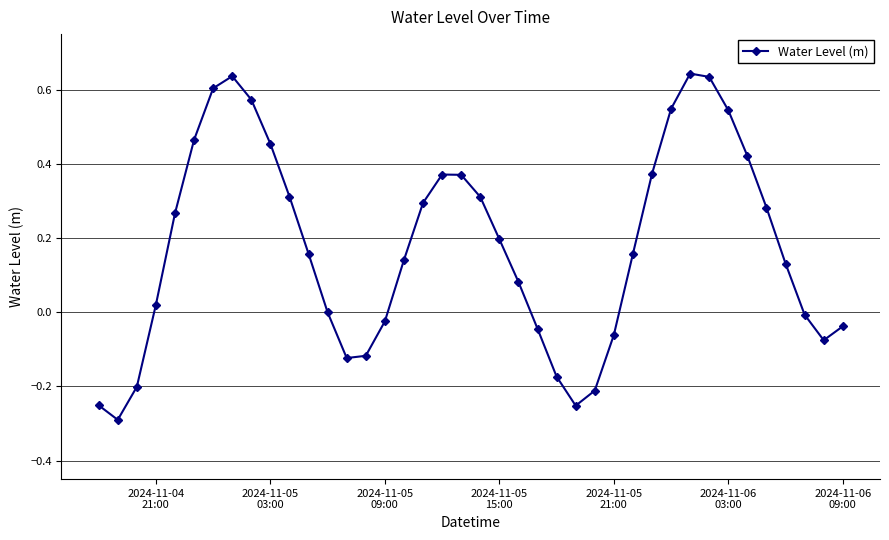

How many categories are shown in the chart?

40